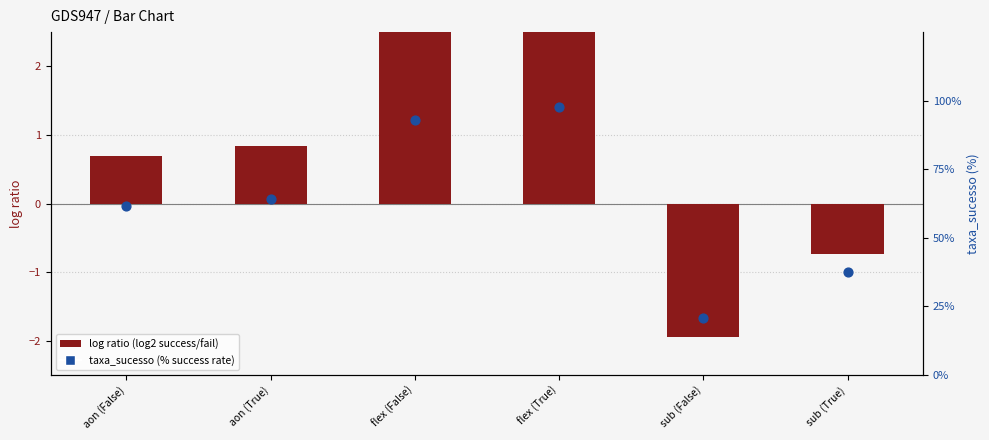

Which series has the widest spread of Y values?

taxa_sucesso (%)